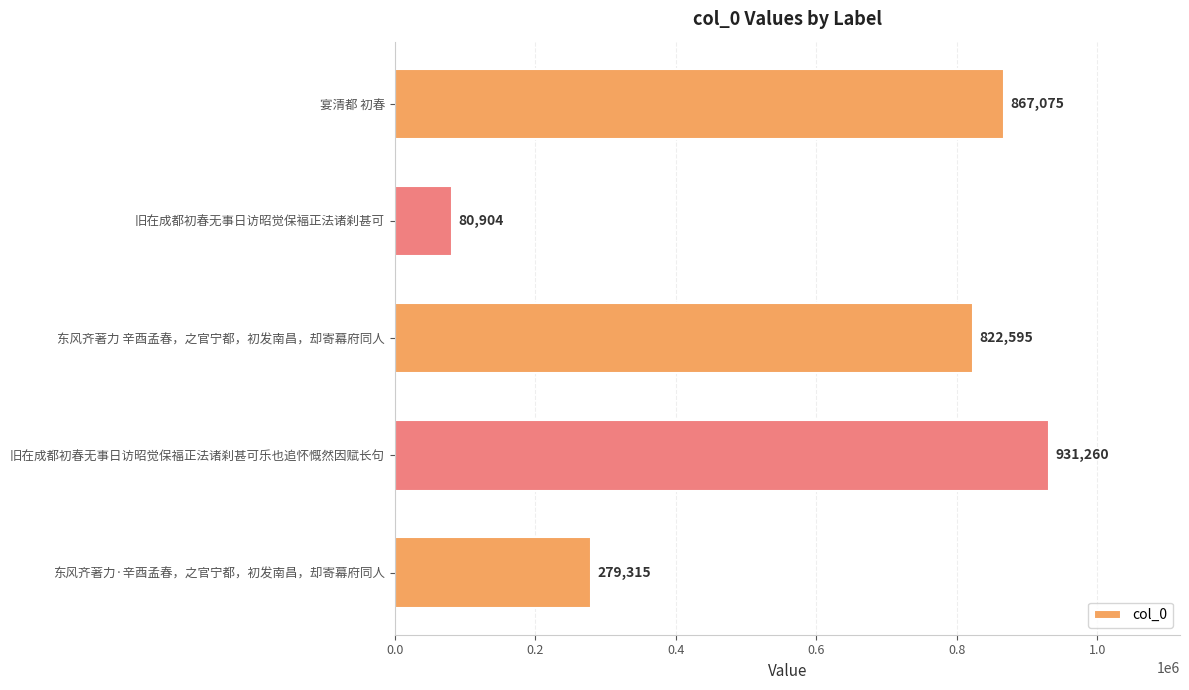

The chart shows a value of 80904 at 旧在成都初春无事日访昭觉保褔正法诸刹甚可. True or false?

True